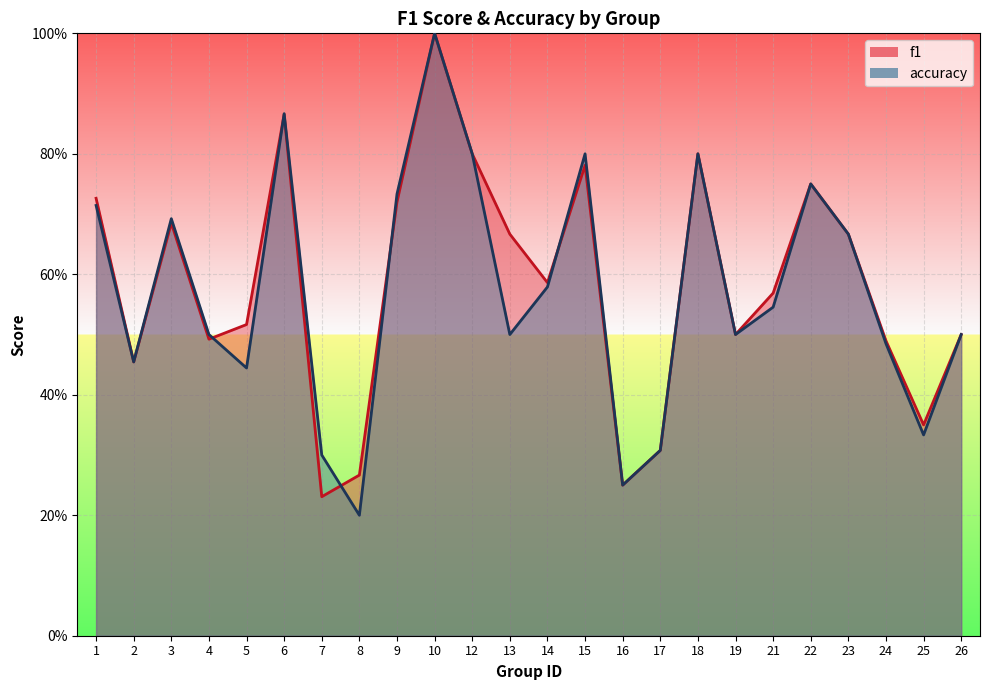

Which category has the lowest value in the accuracy series?

8